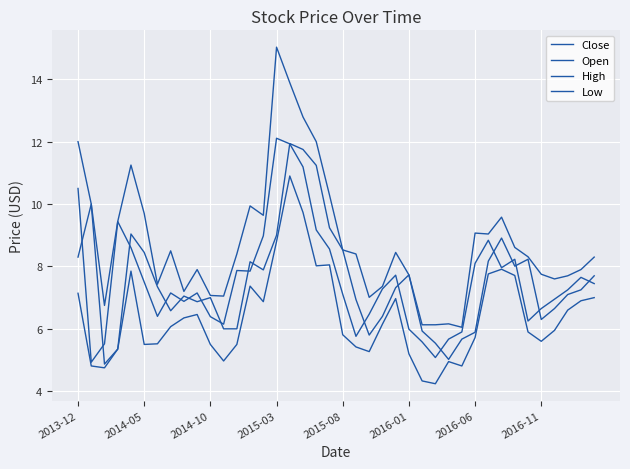

Is this an area chart (filled region under the line)?

No